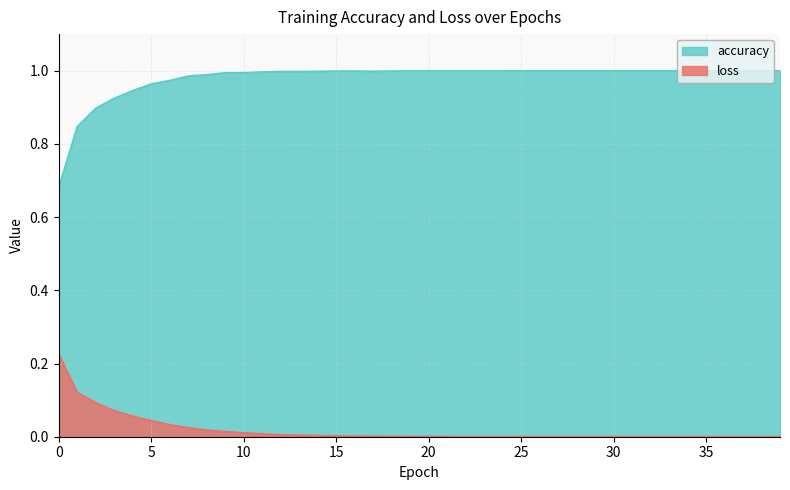

True or false: loss has a value of 0.0 at 8.

True